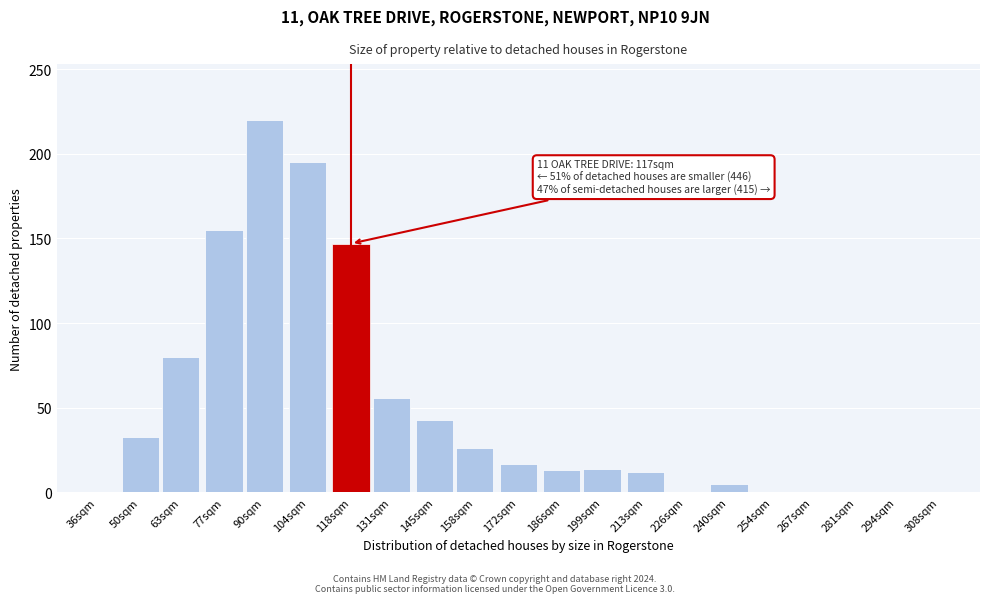

True or false: the data shows 23 at 186sqm.

False